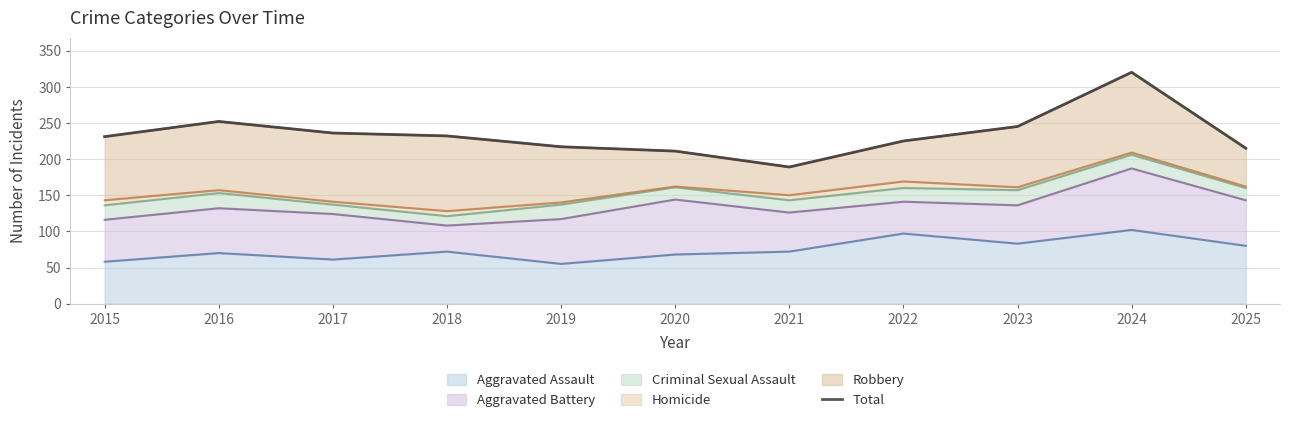

True or false: Aggravated Assault has a value of 108 at 2016.

False